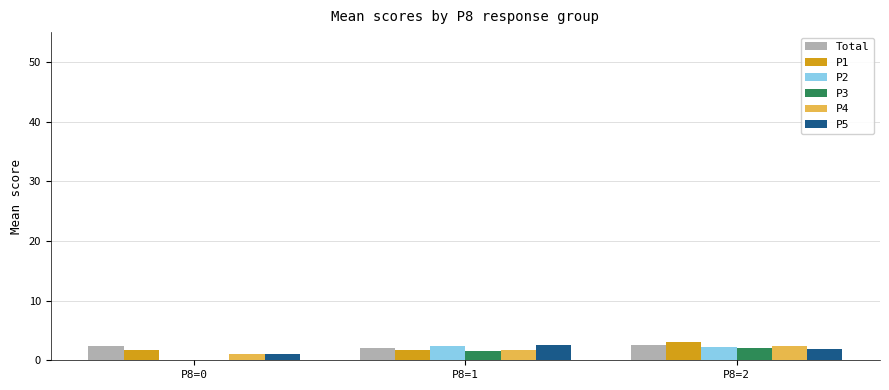

How many categories are shown in the chart?

3